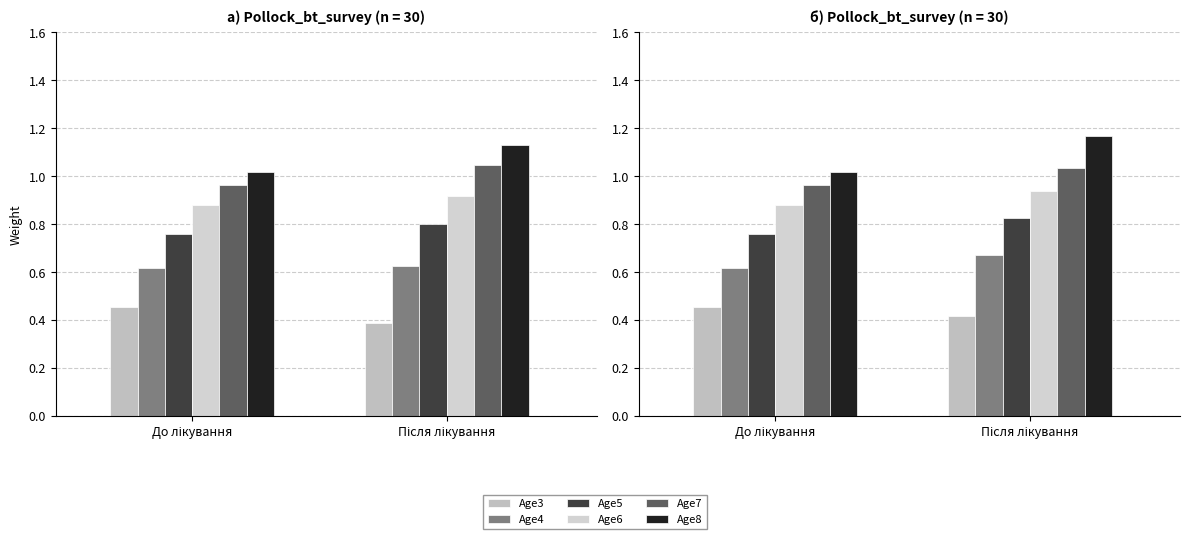

What is the value of the Age6 bar at the 2nd from the left?

0.9